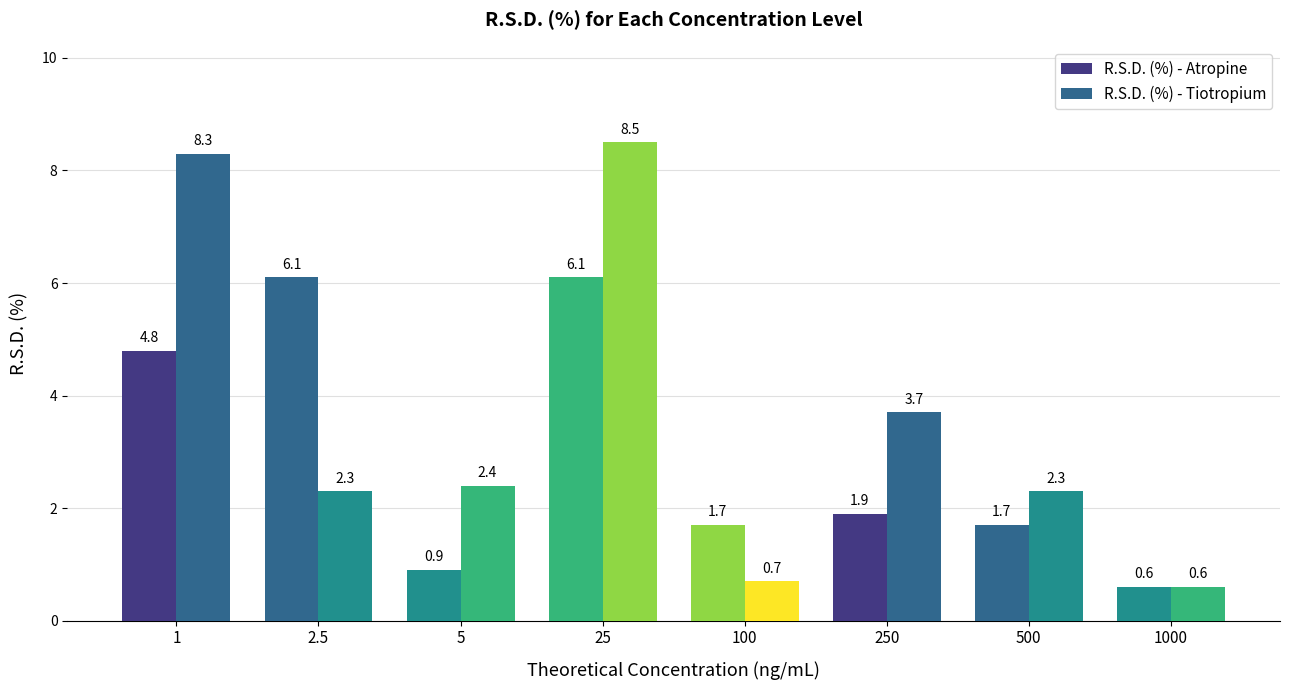

What position from the left is 2.5?

2